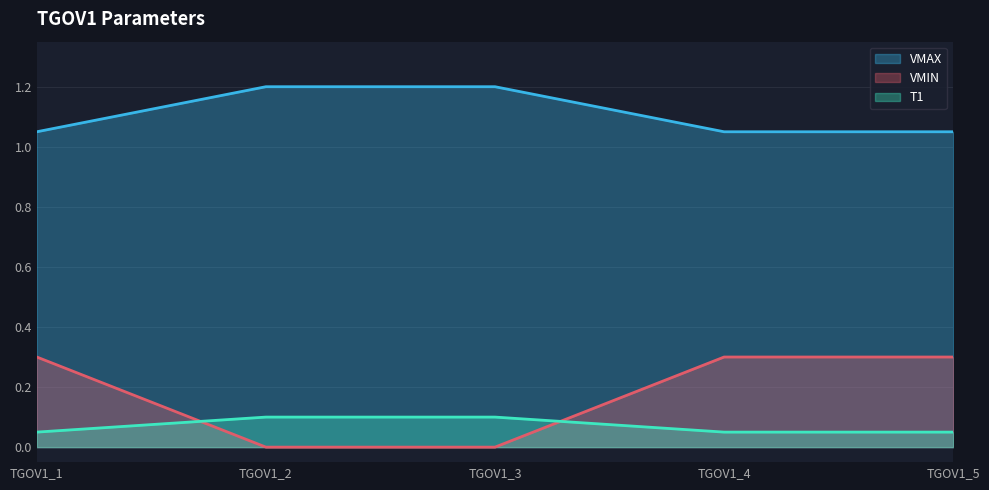

How many series are shown in this chart?

3